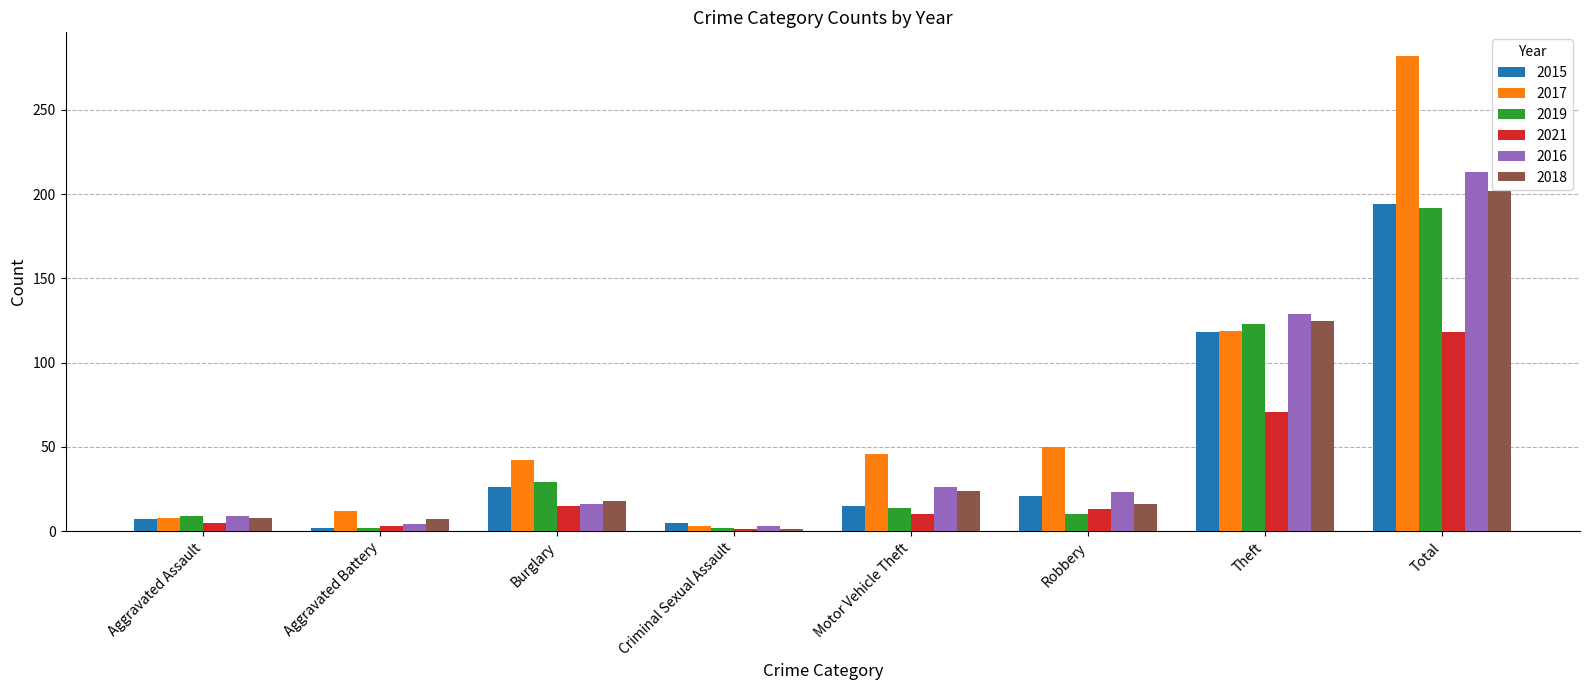

What is the total value across all series at Motor Vehicle Theft?

135